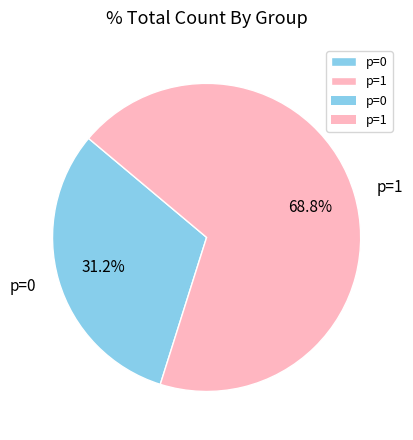

To the nearest percent, what is the combined percentage of p=0 and p=1?

100%